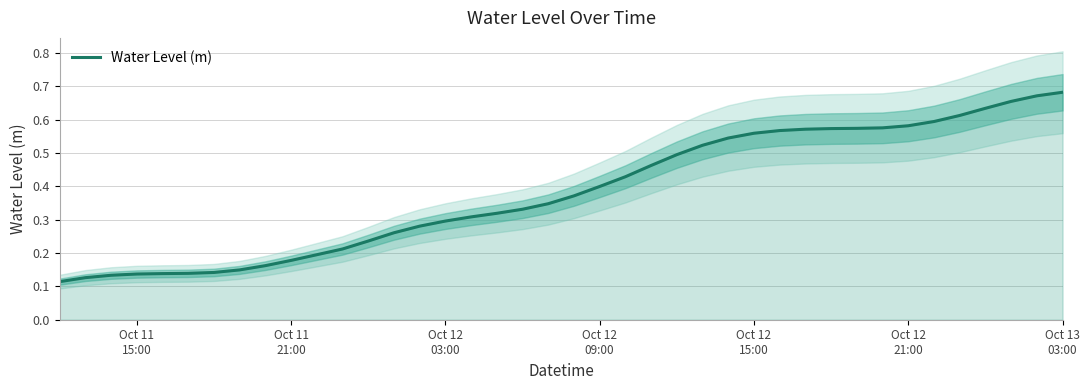

Reading left to right, extract all data points from this chart.

0.1	0.1	0.1	0.1	0.1	0.1	0.1	0.1	0.2	0.2	0.2	0.2	0.2	0.3	0.3	0.3	0.3	0.3	0.3	0.3	0.4	0.4	0.4	0.5	0.5	0.5	0.5	0.6	0.6	0.6	0.6	0.6	0.6	0.6	0.6	0.6	0.6	0.7	0.7	0.7